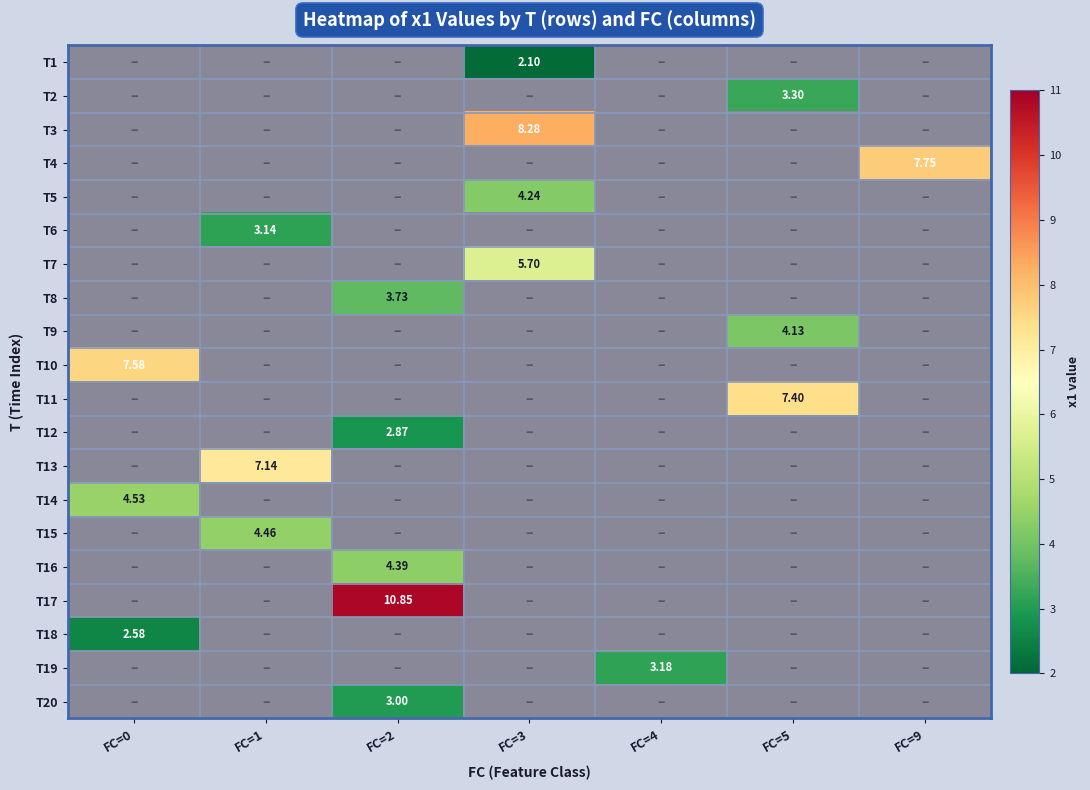

Is the value of T1 at FC=3 greater than the value of T8 at FC=9?

No